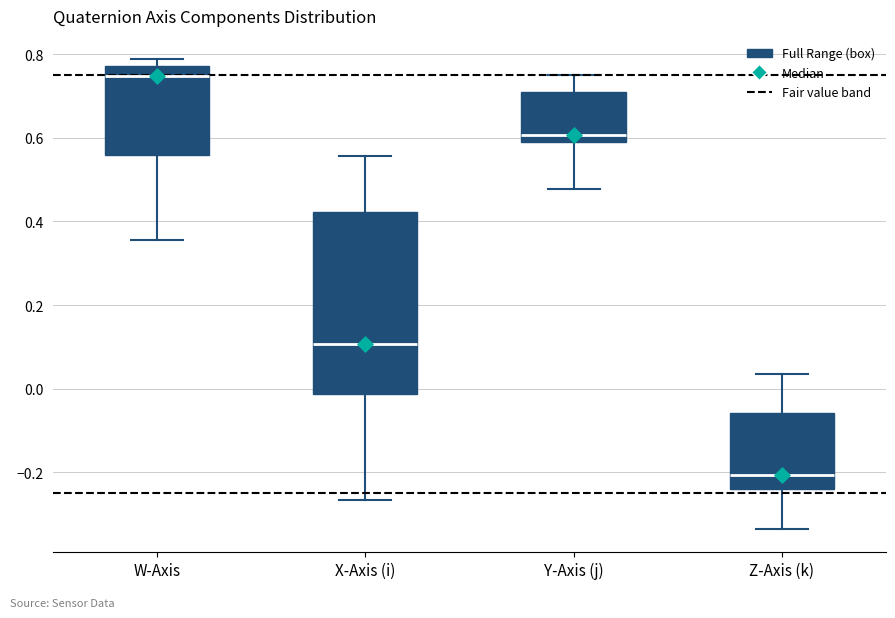

Which box has the highest median line?

W-Axis